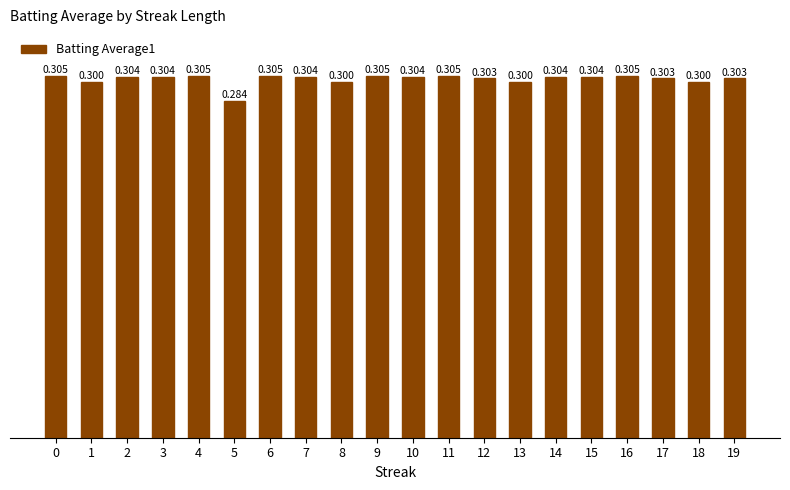

How many bars are there in total?

20